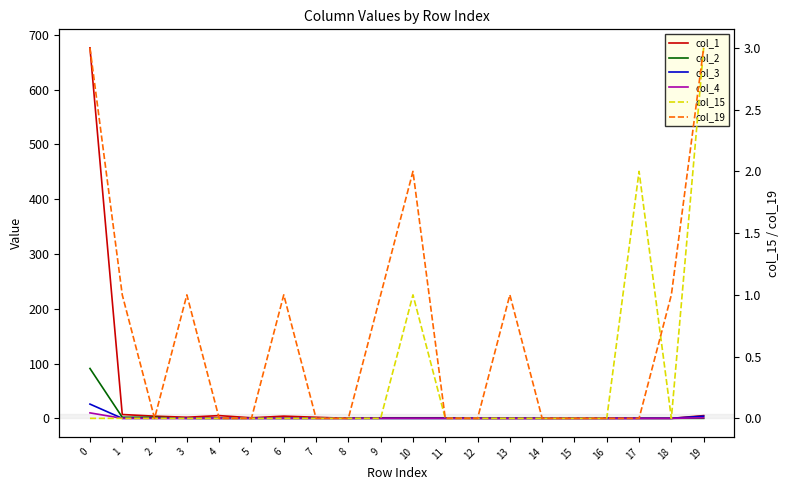

Reading left to right, transcribe all the data shown in this chart.

col_1: 0=676	1=7	2=4	3=2	4=5	5=1	6=4	7=2	8=0	9=1	10=1	11=1	12=0	13=0	14=0	15=0	16=0	17=0	18=0	19=5
col_2: 0=91	1=2	2=2	3=0	4=0	5=0	6=0	7=0	8=0	9=0	10=0	11=0	12=0	13=0	14=0	15=0	16=0	17=0	18=0	19=0
col_3: 0=26	1=0	2=0	3=0	4=0	5=0	6=0	7=0	8=0	9=0	10=0	11=0	12=0	13=0	14=0	15=0	16=0	17=0	18=0	19=4
col_4: 0=10	1=0	2=0	3=0	4=0	5=0	6=0	7=0	8=0	9=0	10=0	11=0	12=0	13=0	14=0	15=0	16=0	17=0	18=0	19=1
col_15: 0=0	1=0	2=0	3=0	4=0	5=0	6=0	7=0	8=0	9=0	10=1	11=0	12=0	13=0	14=0	15=0	16=0	17=2	18=0	19=3
col_19: 0=3	1=1	2=0	3=1	4=0	5=0	6=1	7=0	8=0	9=1	10=2	11=0	12=0	13=1	14=0	15=0	16=0	17=0	18=1	19=3